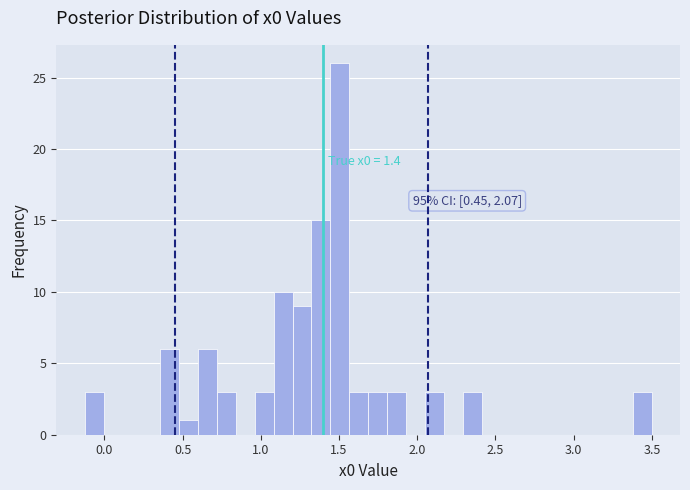

Around what value on the x-axis is the tallest bar? Give the approximate position of its centre, as read against the axis.

1.50